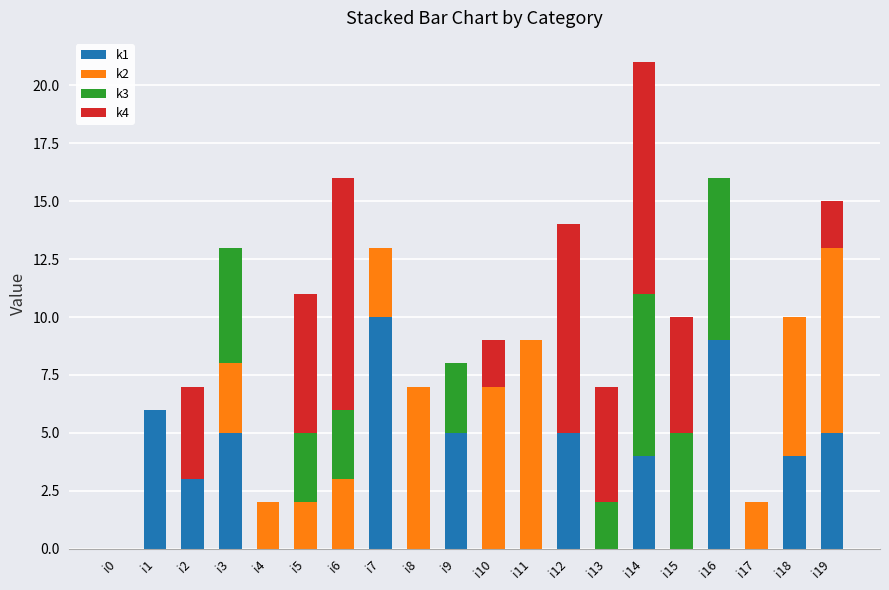

Is it true that k1 equals 3 at i12?

False